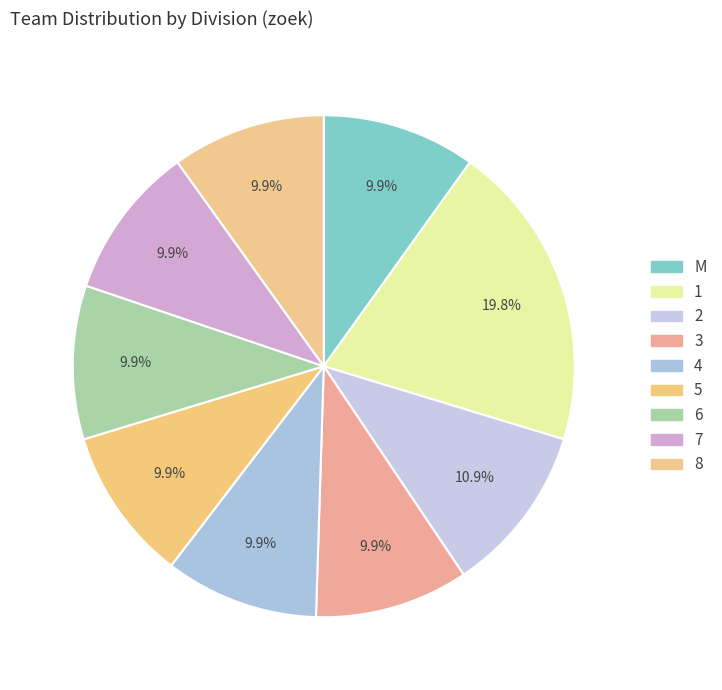

What is the change in value from 2 to 5?

-1